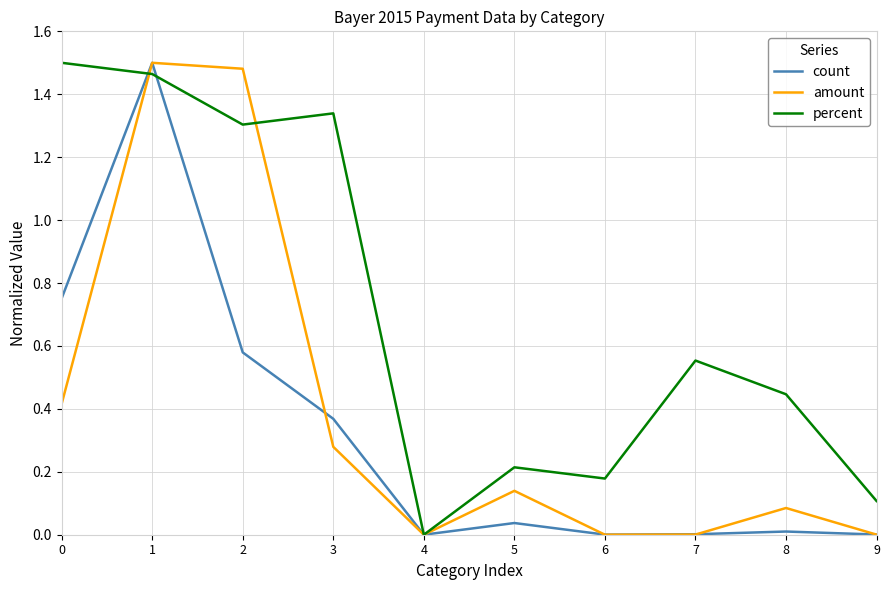

What is the spread (max minus min) of values at 2?

0.9